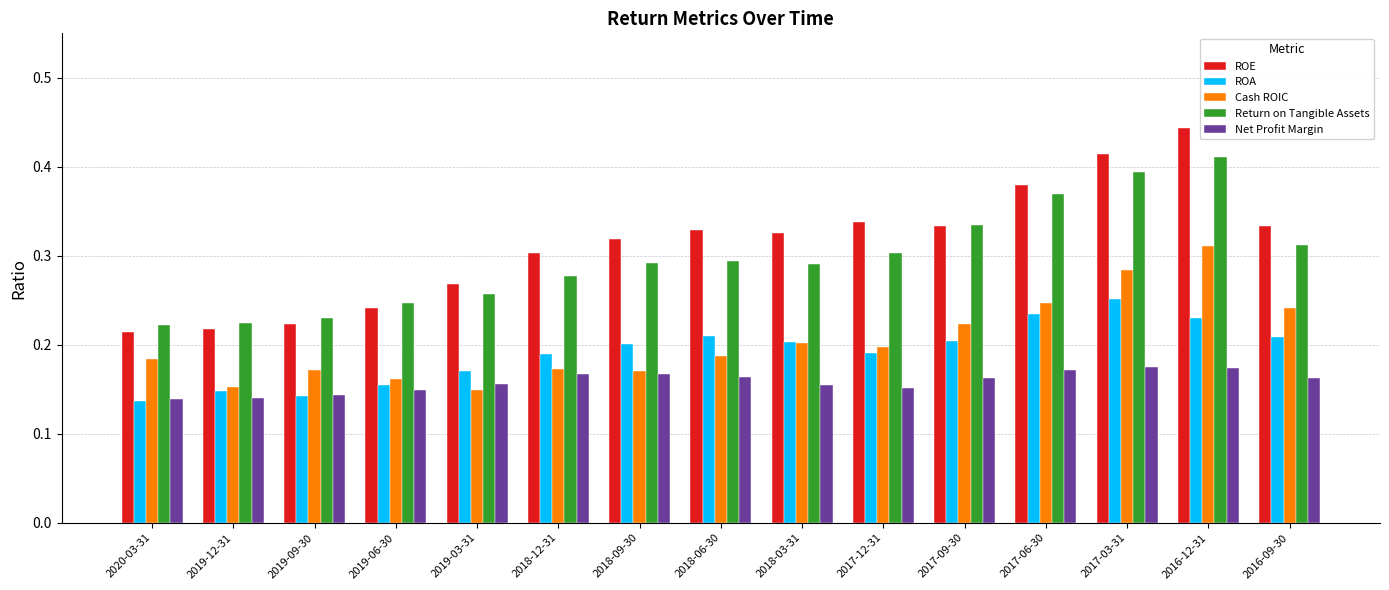

What is the sum of all Net Profit Margin values?

2.4